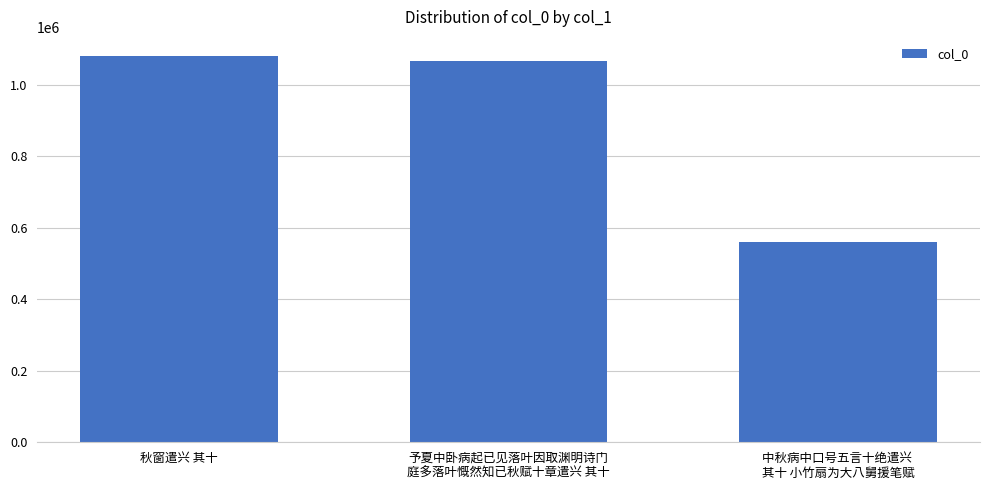

What is the value of the 3rd bar from the left?

560115